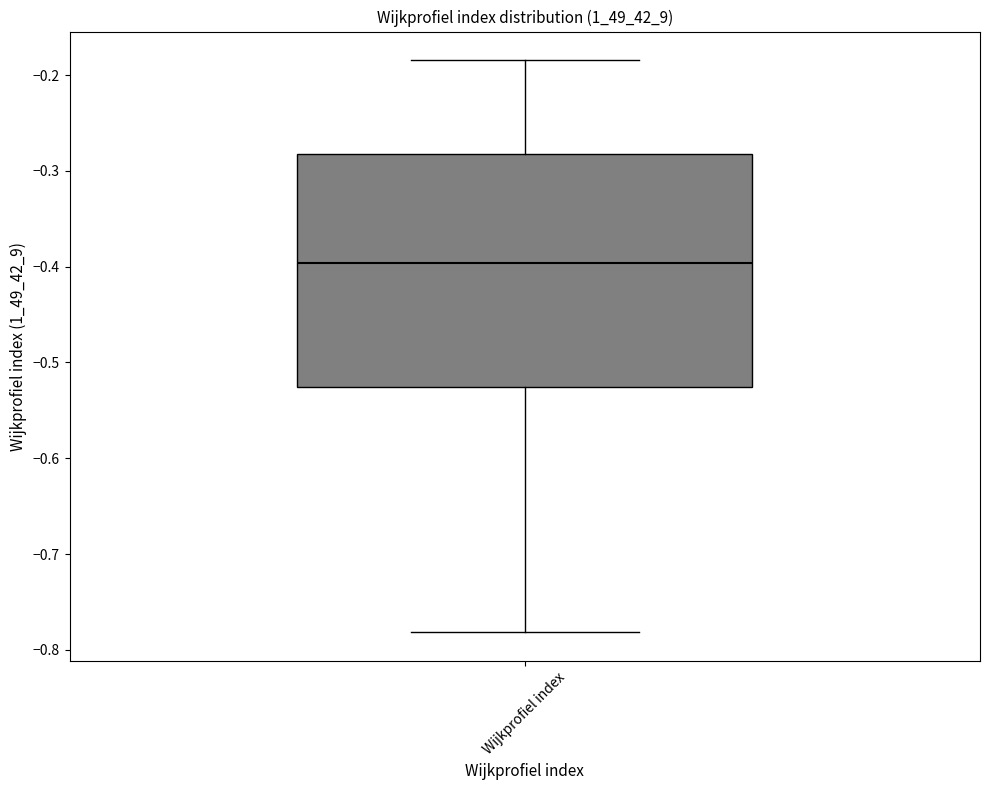

Transcribe this box plot: give where the median line is, the range the box spans, and where the two whiskers end, as read against the y-axis. The values are not printed on the chart, so give them approximately, as read against the axis.

median -0.40, box -0.53 to -0.28, whiskers -0.78 to -0.18